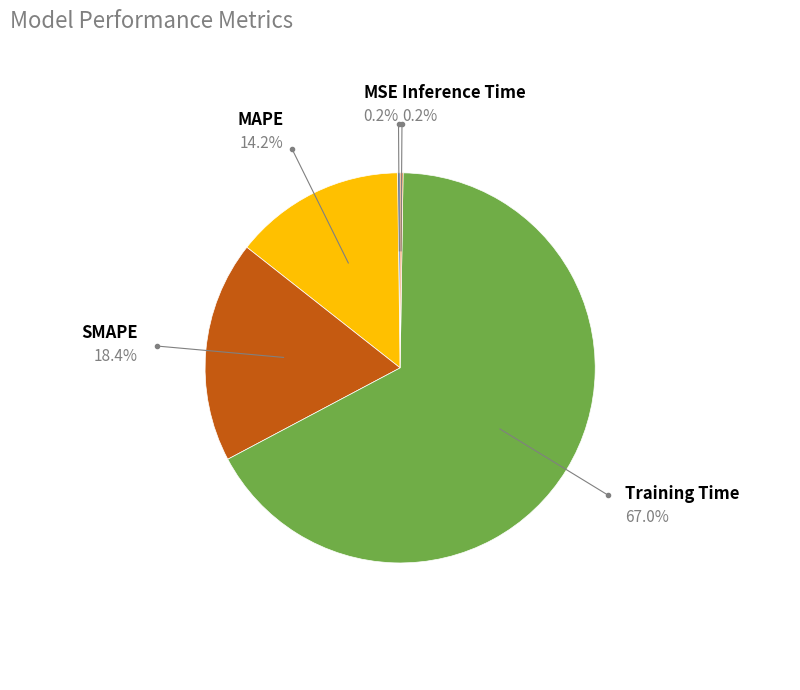

Does Training Time represent more than half of the total?

Yes